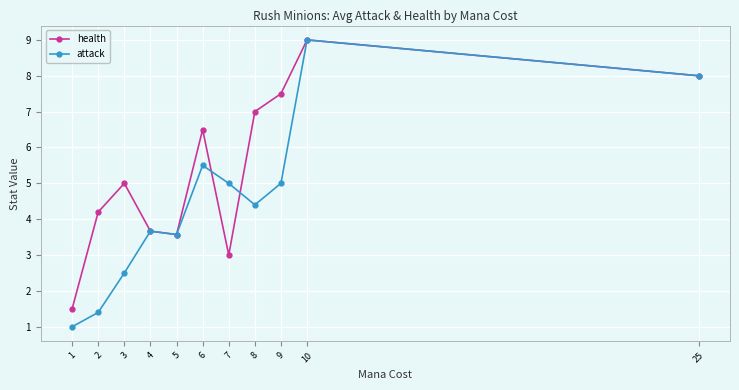

How many data points in attack are above 4?

6